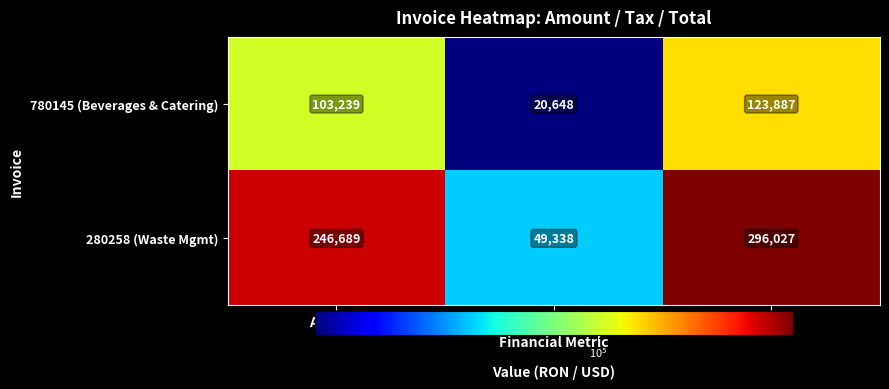

How many distinct data groups are displayed?

2